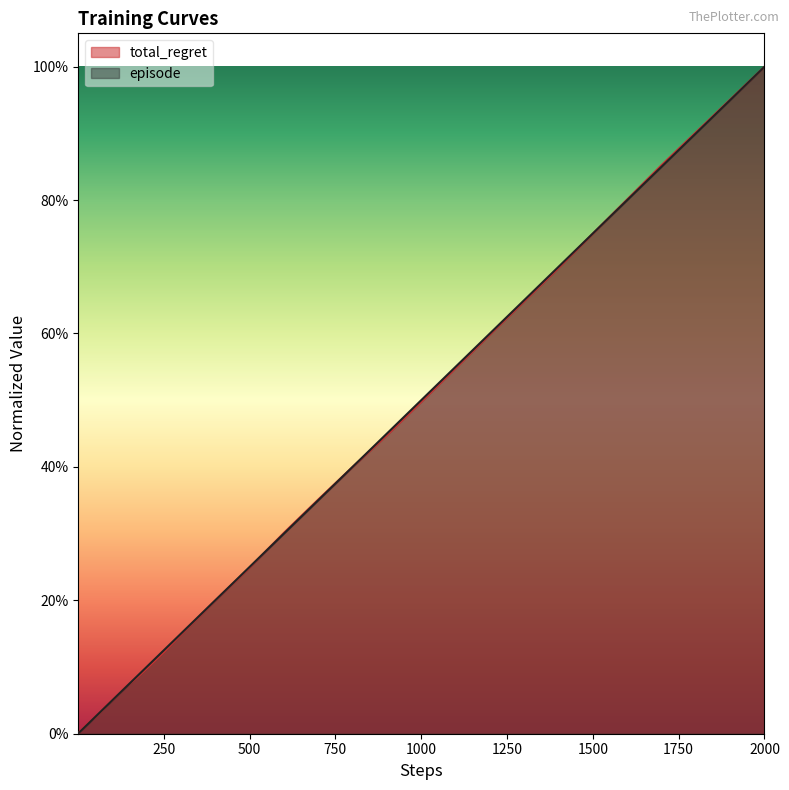

What are all the series names shown in the legend?

total_regret, episode